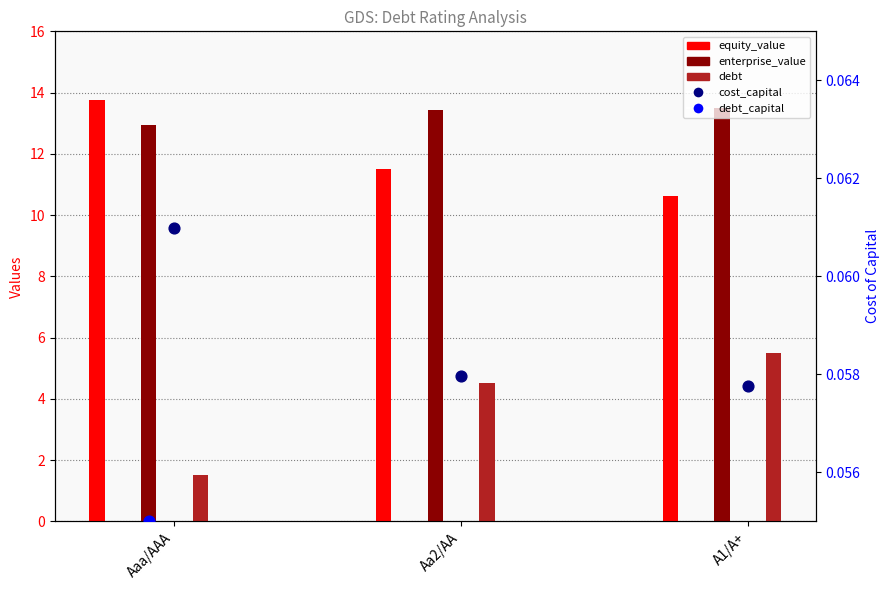

What are all the series names shown in the legend?

equity_value, enterprise_value, debt, cost_capital, debt_capital